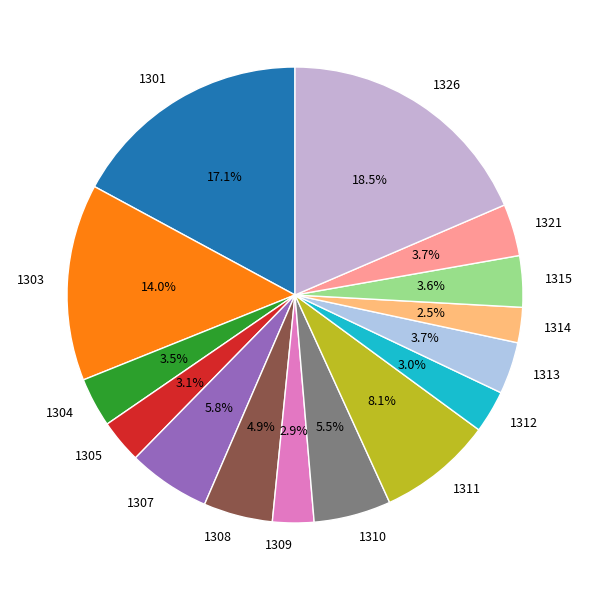

How many slices are in this pie chart?

15